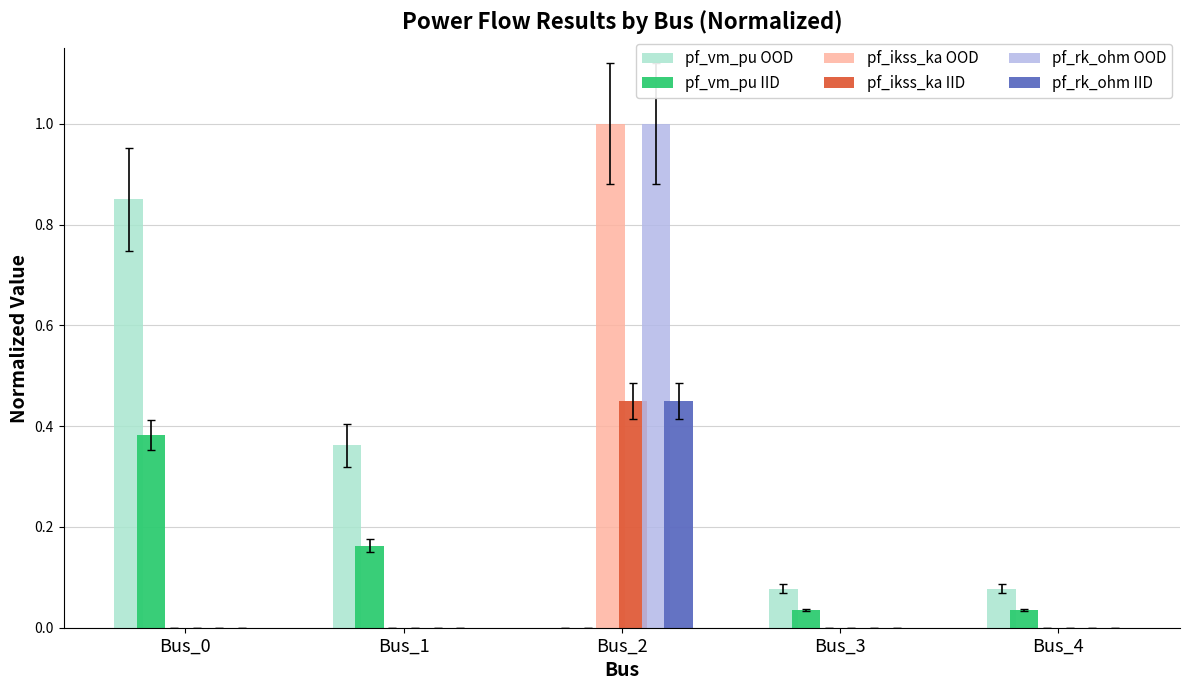

At which label does pf_rk_ohm IID reach its peak?

Bus_2